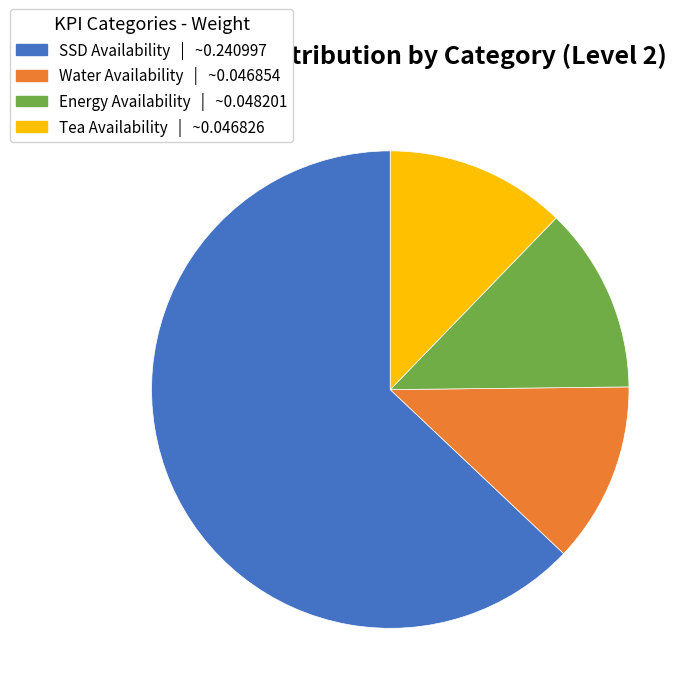

Count the number of slices in the pie.

4